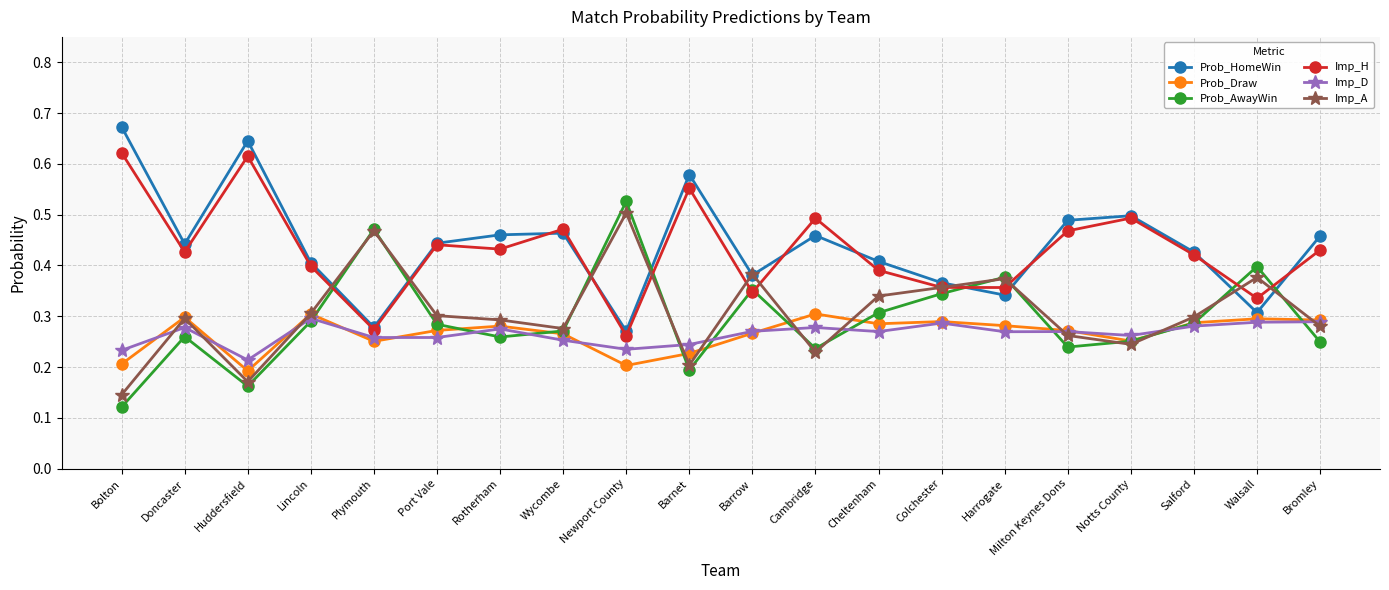

Count the number of categories in the chart.

20